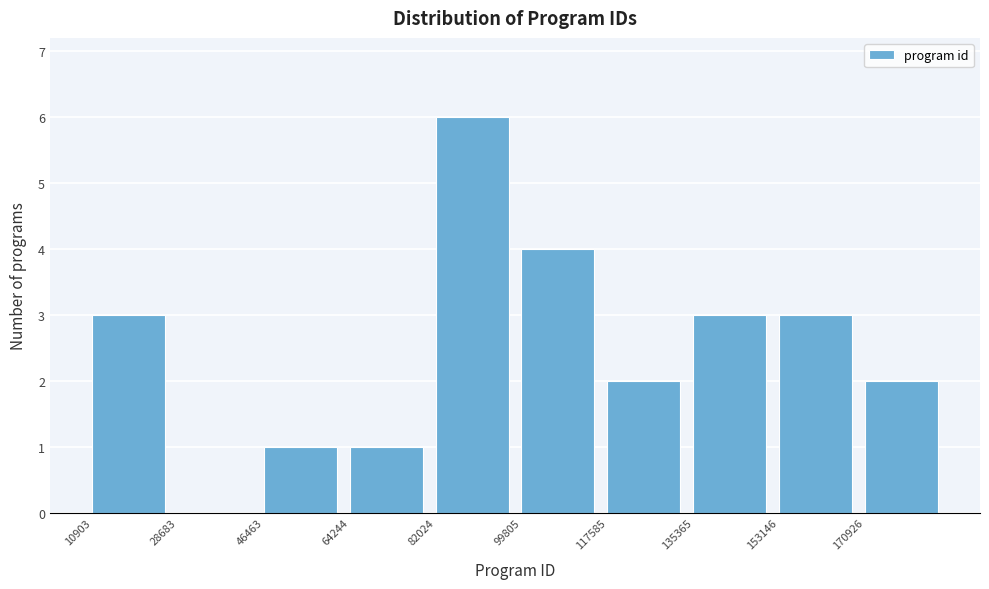

Reading left to right, list every bar in this chart as the range it spans on the x-axis followed by its height. Neither the bar edges nor the heights are printed on the chart, so give them approximately, as read against the axes.

10000 to 28000: 3
28000 to 46000: 0
46000 to 64000: 1
64000 to 82000: 1
82000 to 100000: 6
100000 to 118000: 4
118000 to 136000: 2
136000 to 154000: 3
154000 to 170000: 3
170000 to 188000: 2